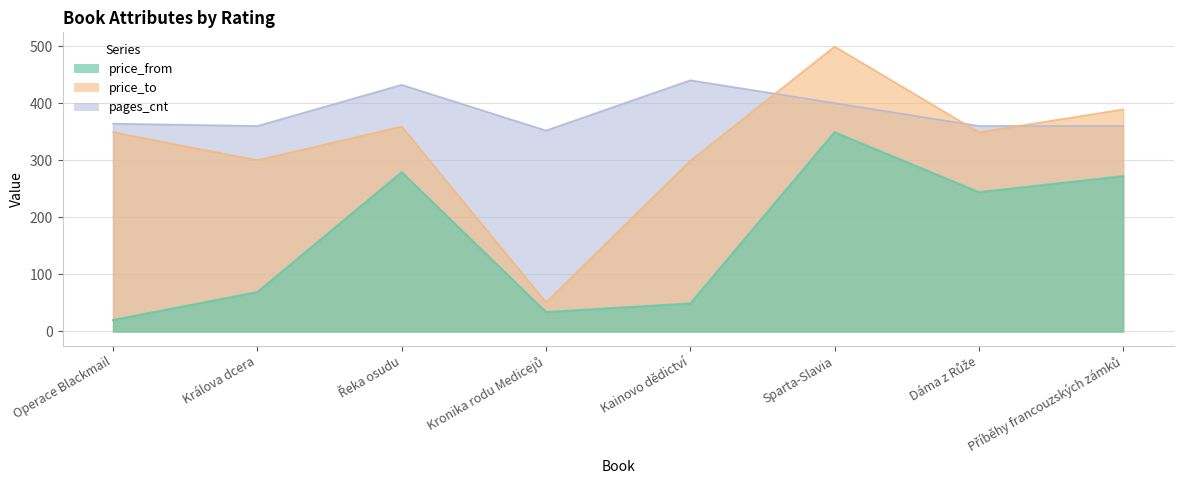

What are all the series names shown in the legend?

price_from, price_to, pages_cnt